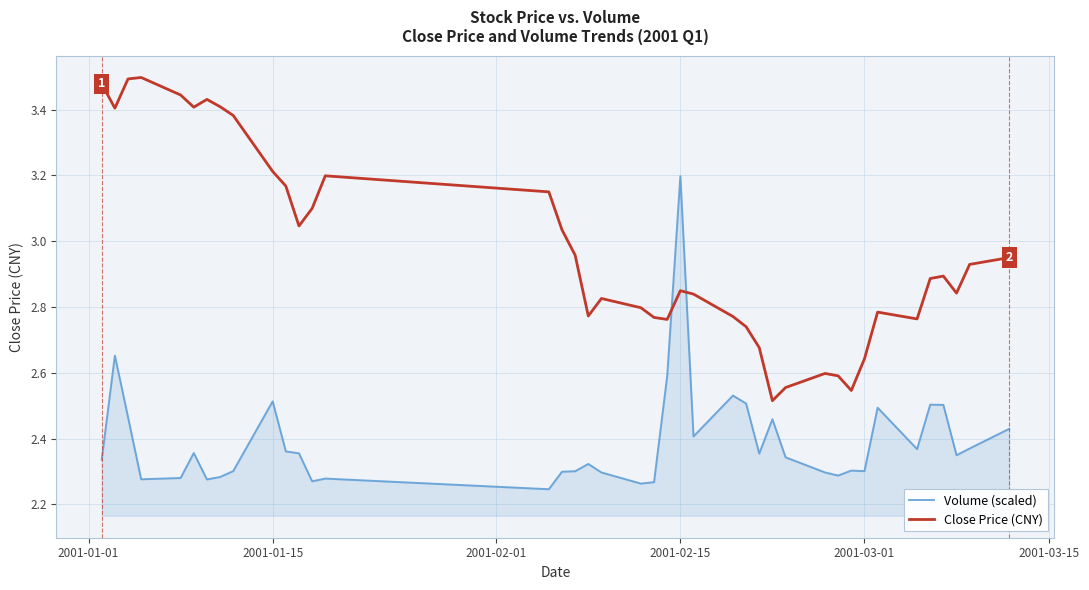

What is the difference between the maximum and minimum values in the Close Price (CNY) series?

1.0